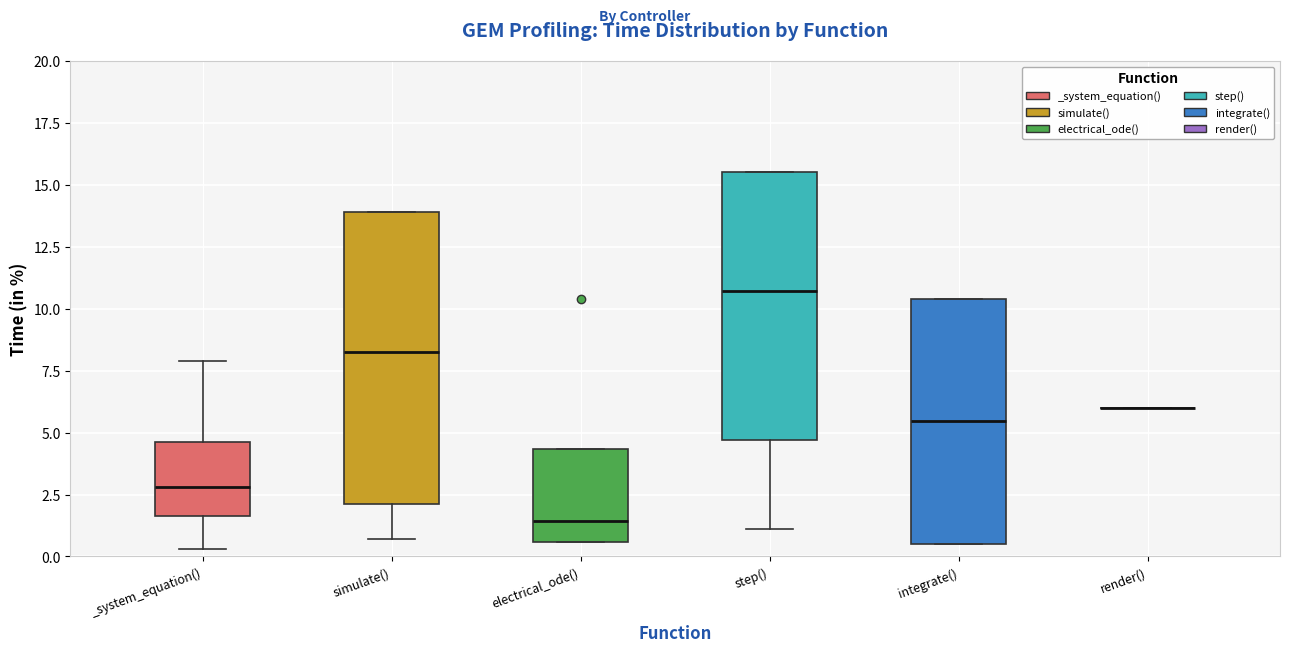

Which box is the tallest, from its lower edge to its upper edge?

simulate()